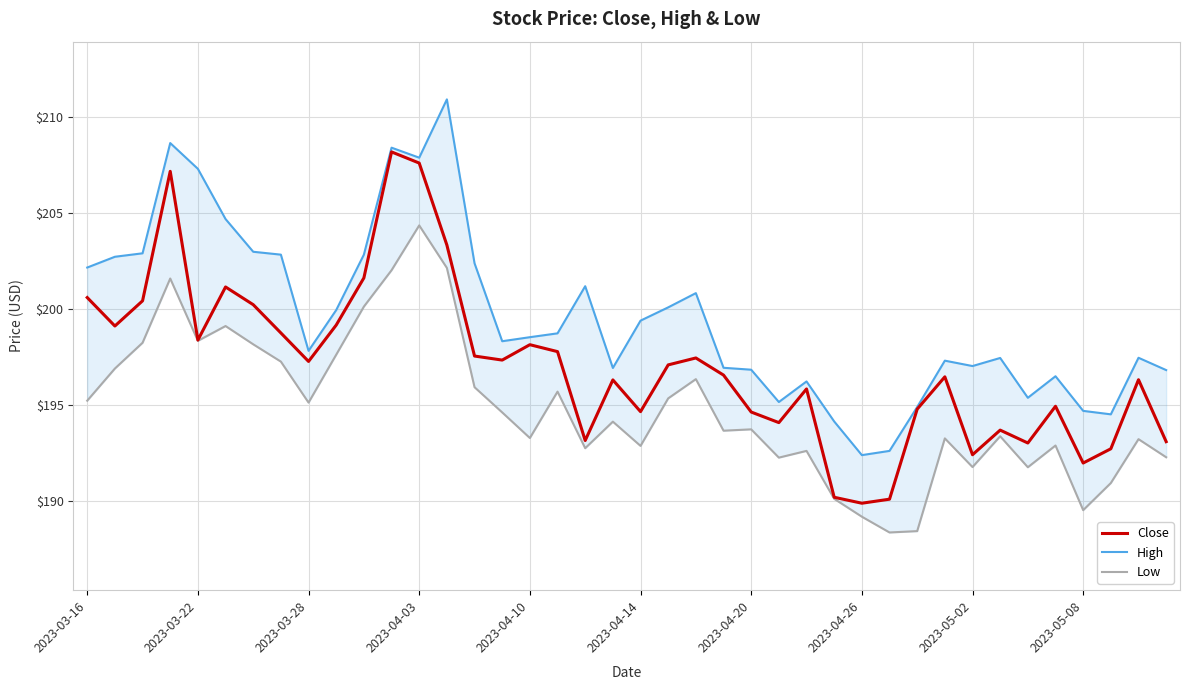

Which series has the widest spread of values?

High